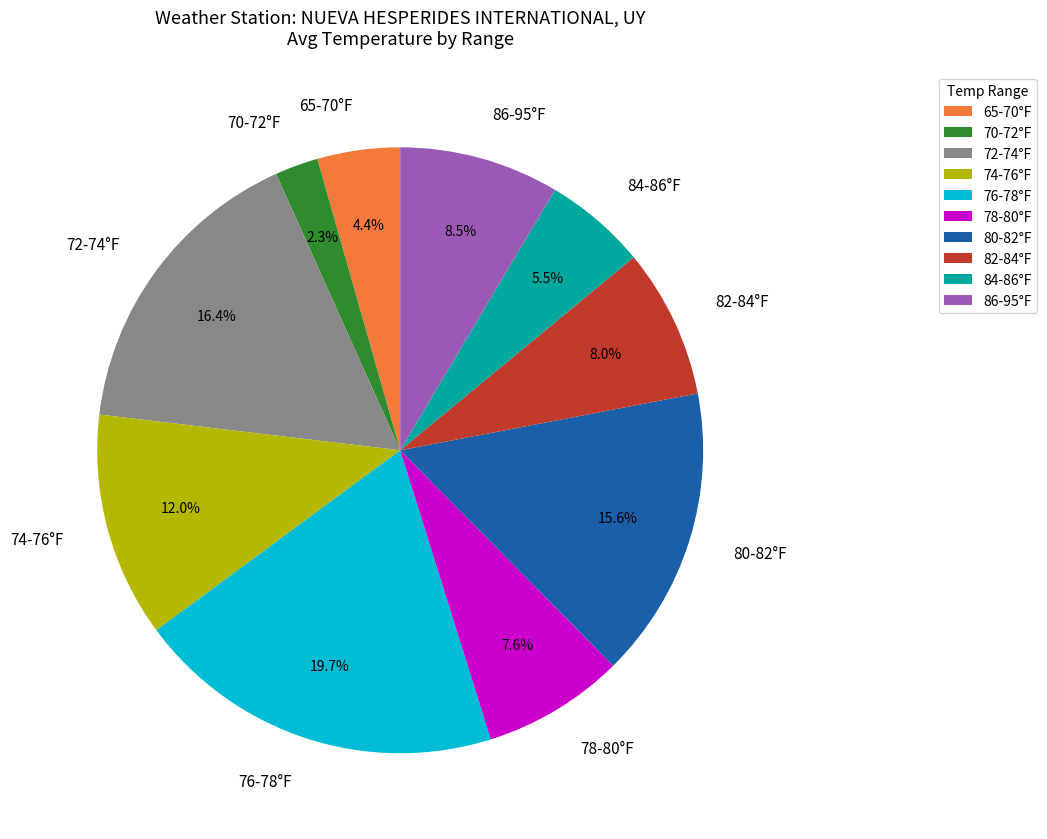

What is the largest slice in the pie chart?

76-78°F